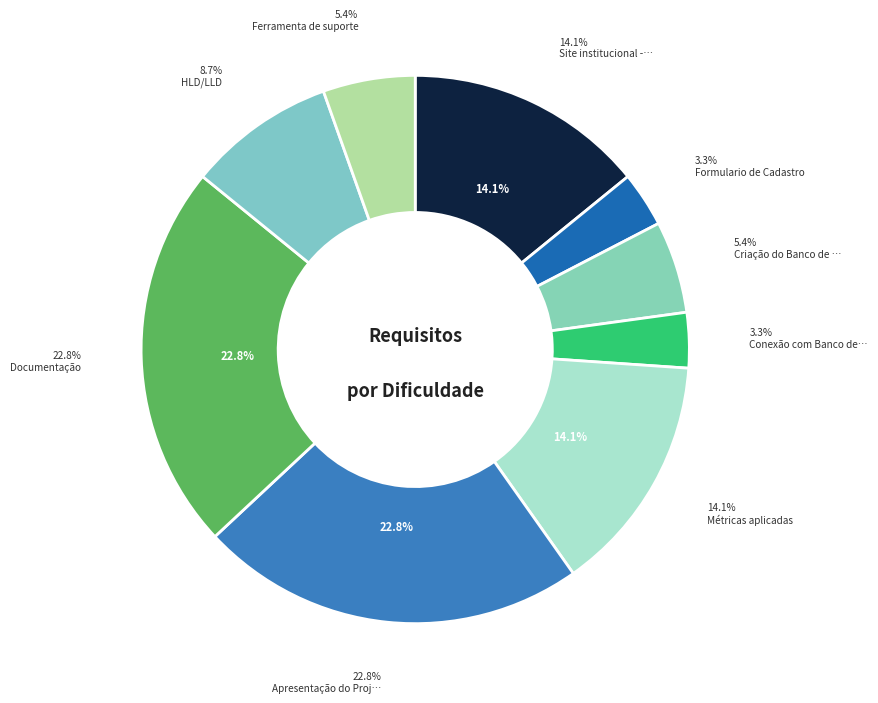

What is the smallest slice in the pie chart?

Formulario de Cadastro